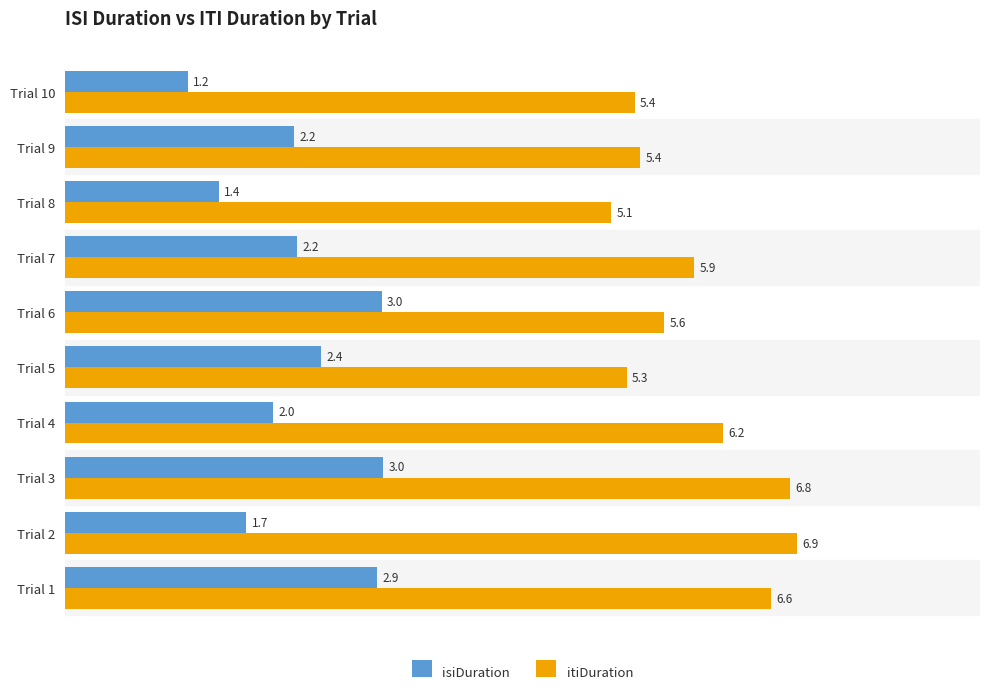

List the series in order of their peak value, highest first.

itiDuration, isiDuration